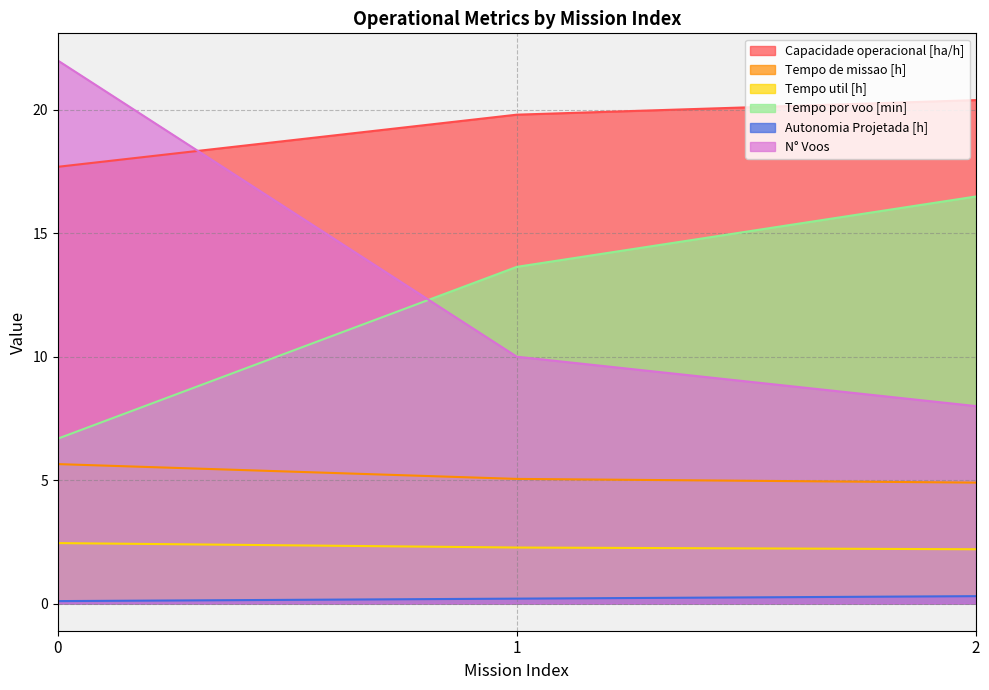

What is the minimum value for Capacidade operacional [ha/h]?

17.7